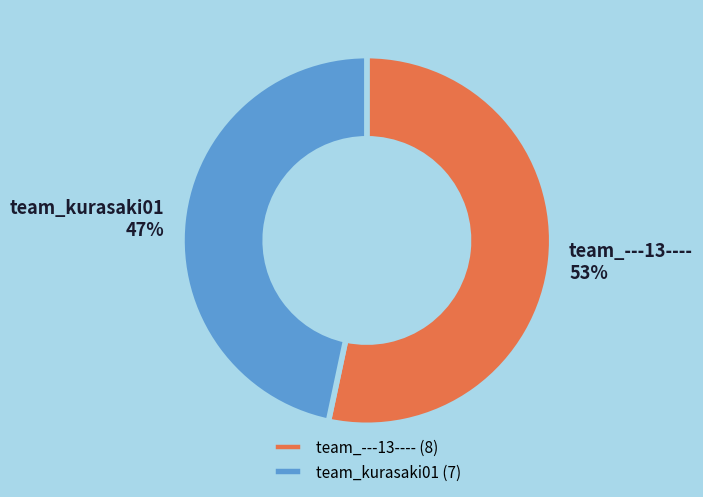

Rank the categories by value from lowest to highest.

team_kurasaki01, team_---13----